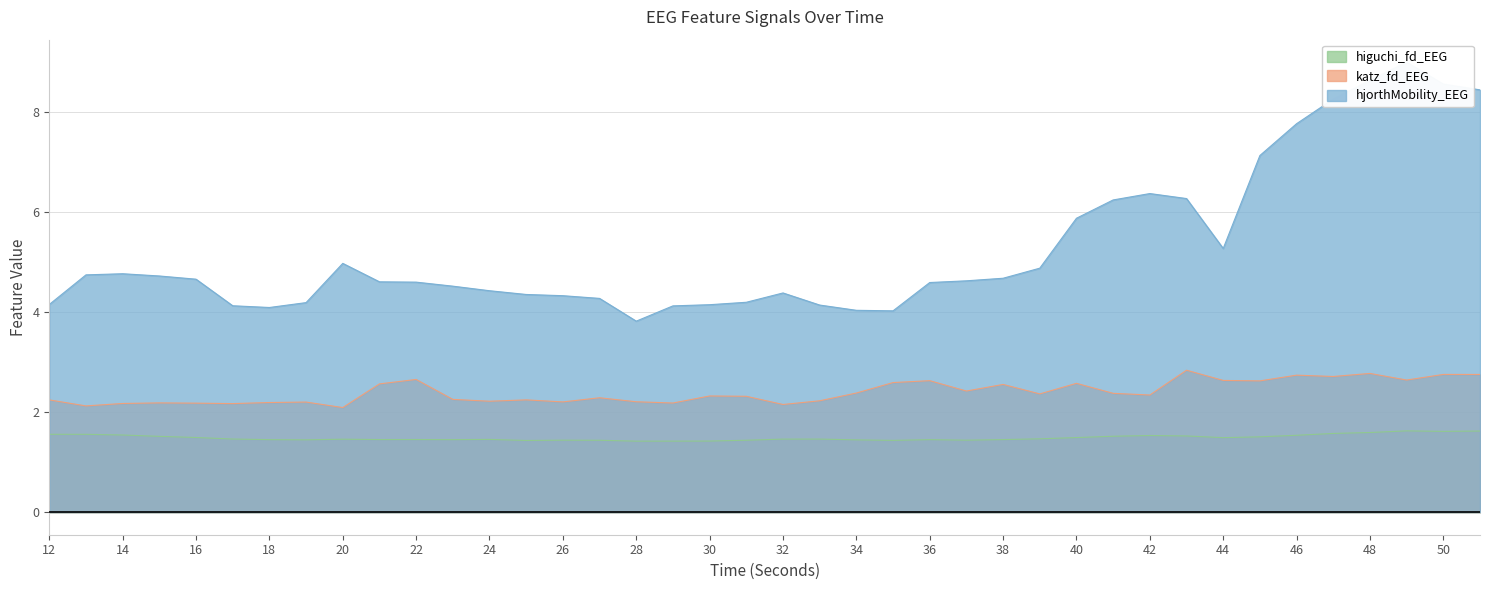

Reading left to right, list all the values displayed in this chart.

higuchi_fd_EEG: 1.6	1.6	1.5	1.5	1.5	1.5	1.5	1.4	1.5	1.5	1.5	1.5	1.5	1.4	1.4	1.4	1.4	1.4	1.4	1.4	1.5	1.5	1.4	1.4	1.5	1.4	1.5	1.5	1.5	1.5	1.5	1.5	1.5	1.5	1.5	1.6	1.6	1.6	1.6	1.6
katz_fd_EEG: 2.2	2.1	2.2	2.2	2.2	2.2	2.2	2.2	2.1	2.6	2.7	2.3	2.2	2.2	2.2	2.3	2.2	2.2	2.3	2.3	2.2	2.2	2.4	2.6	2.6	2.4	2.6	2.4	2.6	2.4	2.3	2.8	2.6	2.6	2.7	2.7	2.8	2.6	2.8	2.8
hjorthMobility_EEG: 4.2	4.7	4.8	4.7	4.7	4.1	4.1	4.2	5.0	4.6	4.6	4.5	4.4	4.4	4.3	4.3	3.8	4.1	4.2	4.2	4.4	4.1	4.0	4.0	4.6	4.6	4.7	4.9	5.9	6.2	6.4	6.3	5.3	7.1	7.8	8.3	8.6	9.0	8.6	8.5